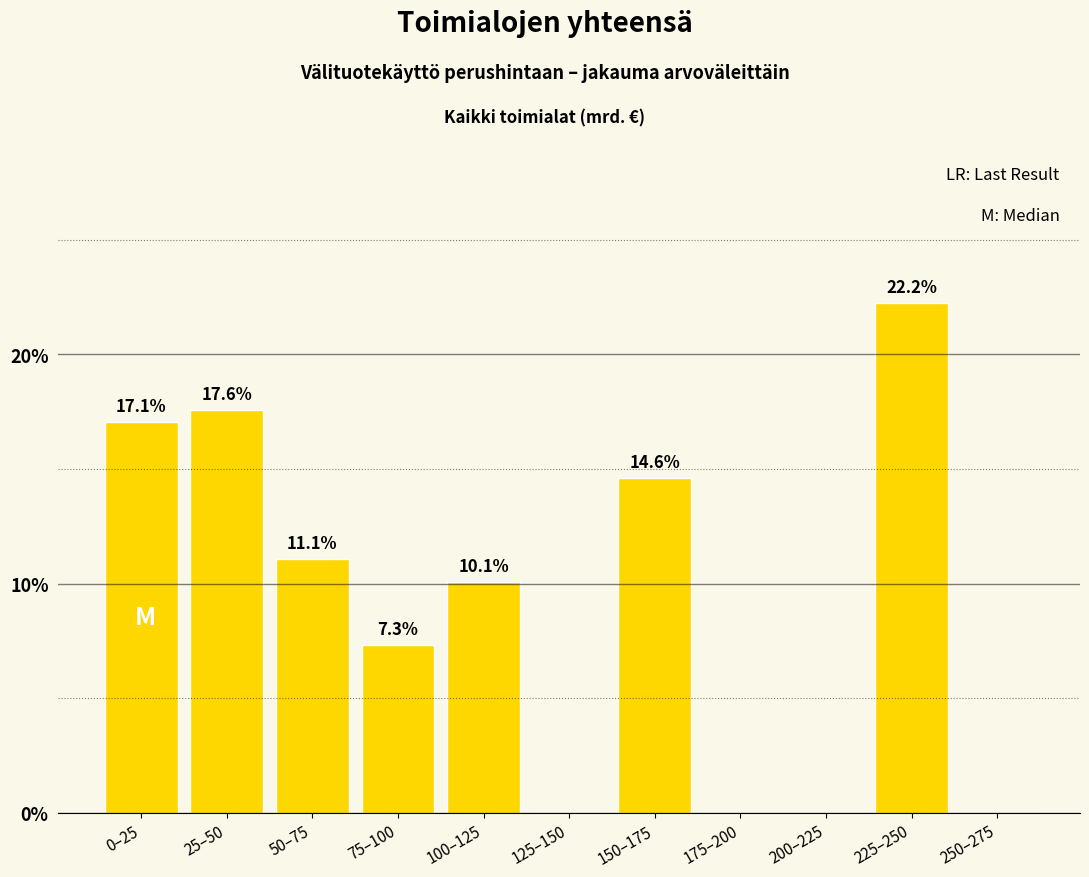

Reading left to right, what are all the values shown in this chart?

0–25=17.1	25–50=17.6	50–75=11.1	75–100=7.3	100–125=10.1	125–150=0.0	150–175=14.6	175–200=0.0	200–225=0.0	225–250=22.2	250–275=0.0